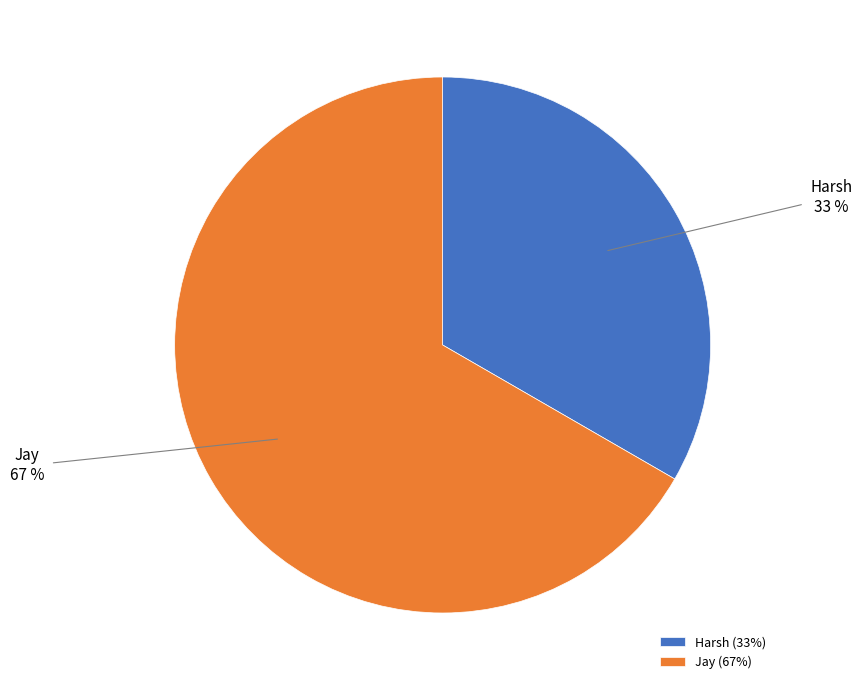

True or false: Jay accounts for 79% of the total.

False